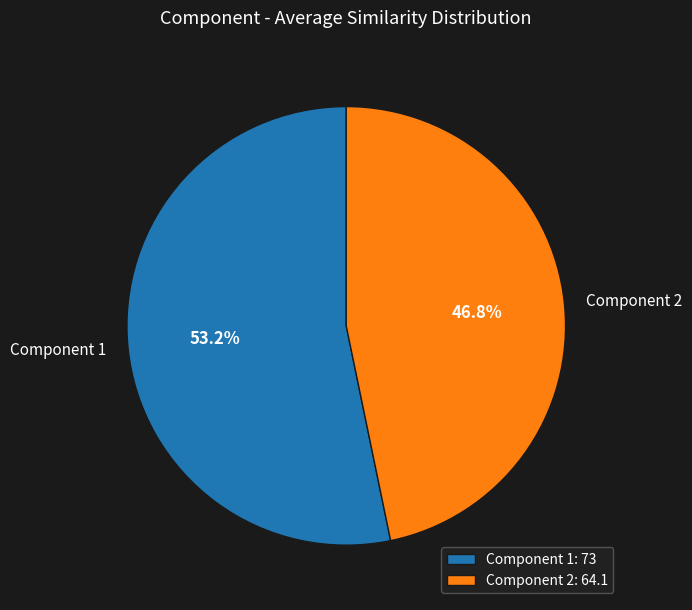

Approximately how many times larger is the value at Component 1 compared to Component 2?

1.1